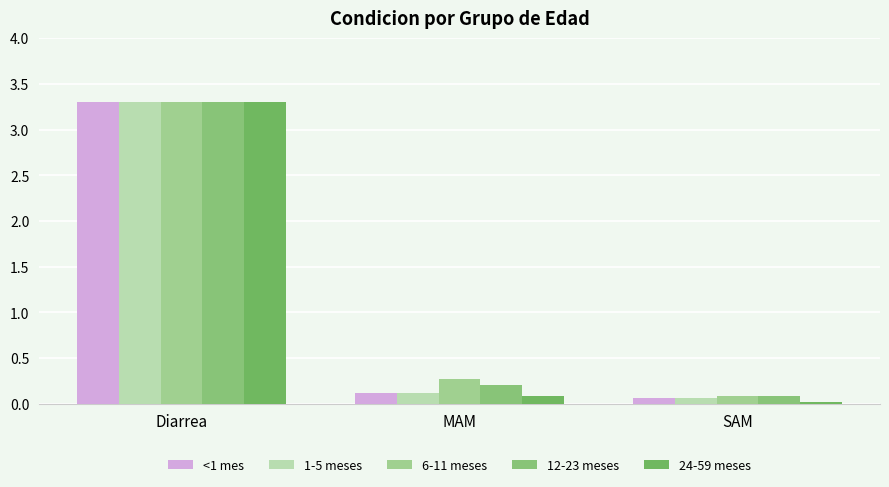

At which label is 24-59 meses closest to 1?

MAM